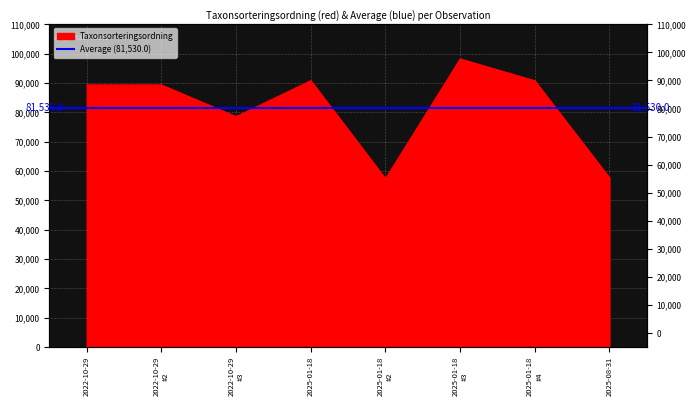

The value at 2025-01-18 is 143592. True or false?

False